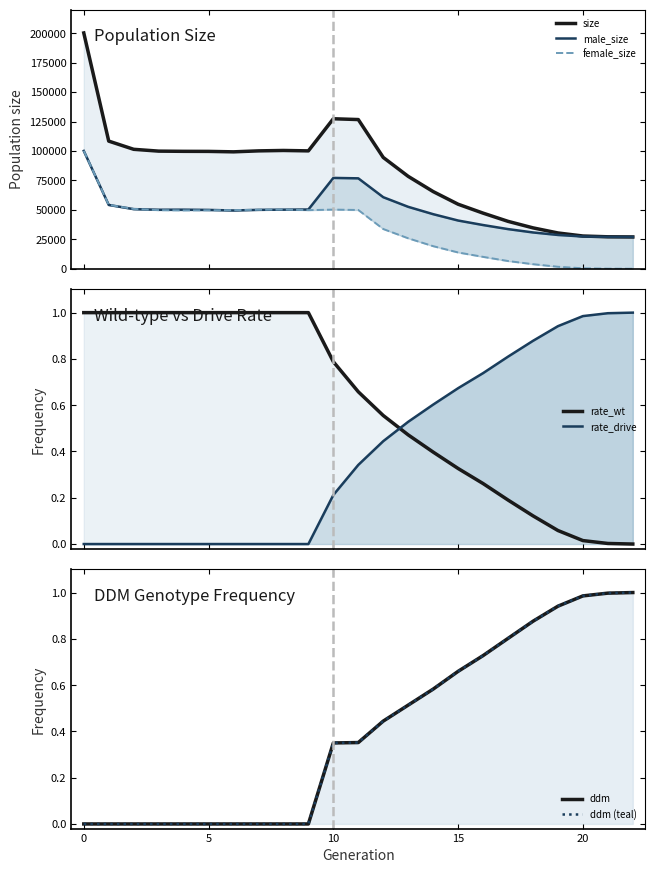

At how many categories does at least one series exceed 125037?

3